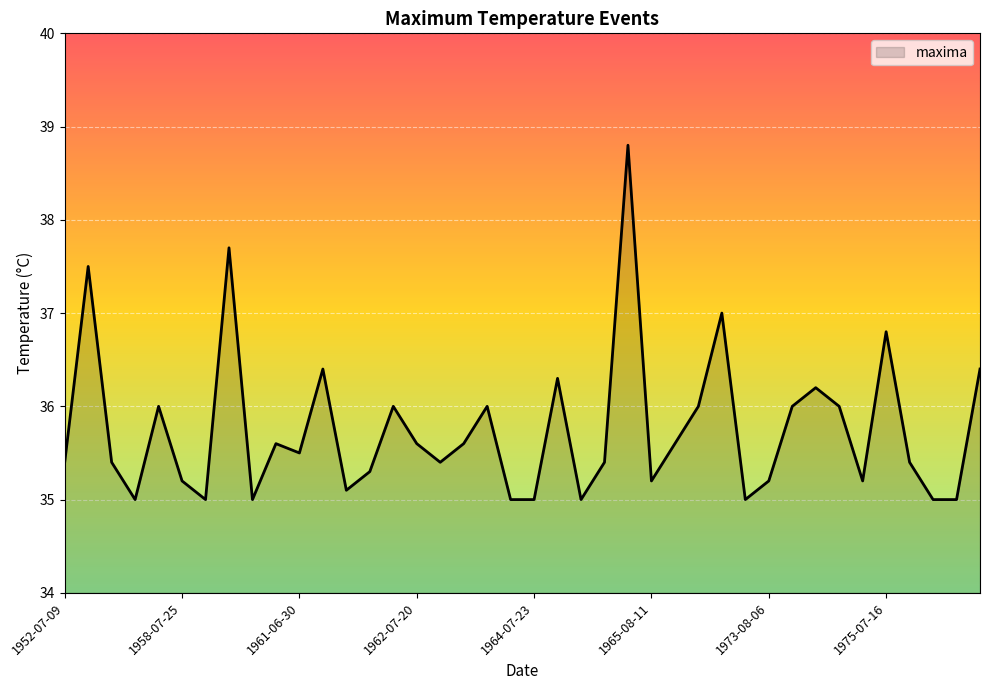

How many lines are shown in the chart?

1